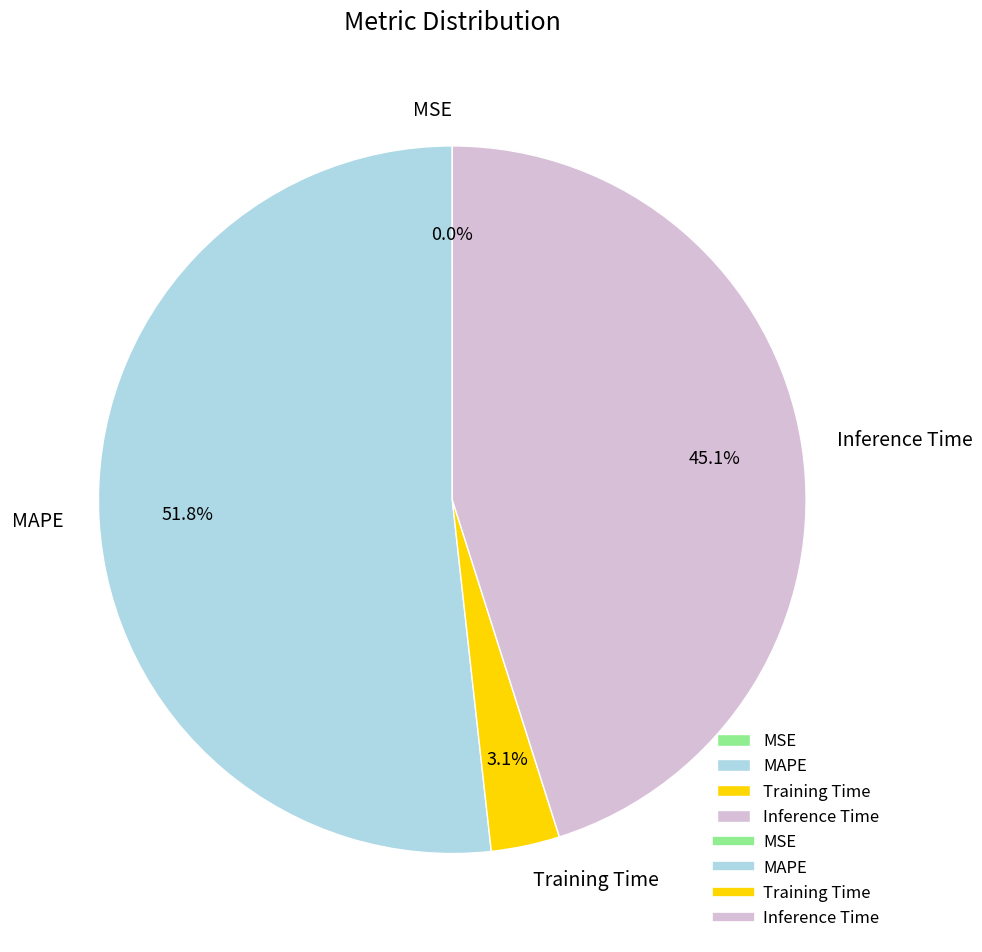

What is the majority slice?

MAPE